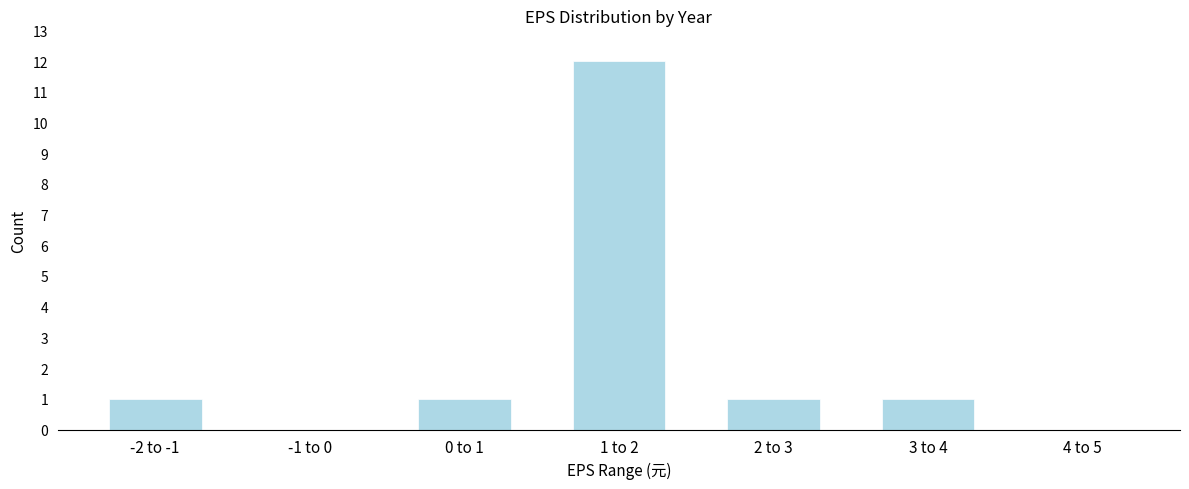

Reading left to right, transcribe all the data shown in this chart.

-2 to -1=1	-1 to 0=0	0 to 1=1	1 to 2=12	2 to 3=1	3 to 4=1	4 to 5=0